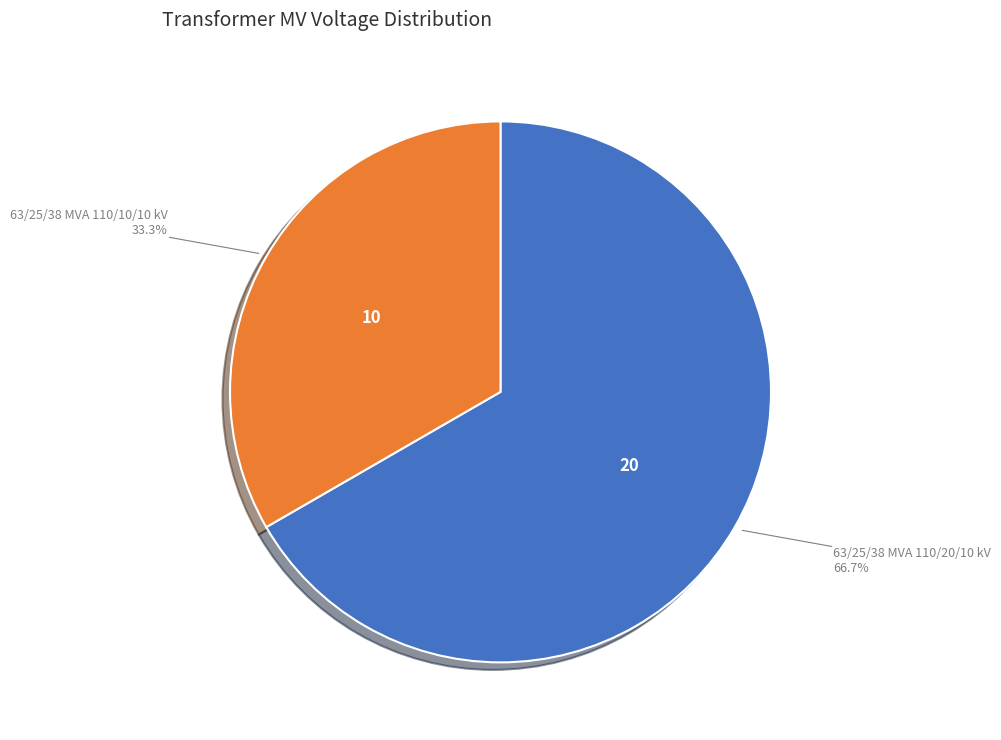

Is there a majority slice in this chart?

Yes